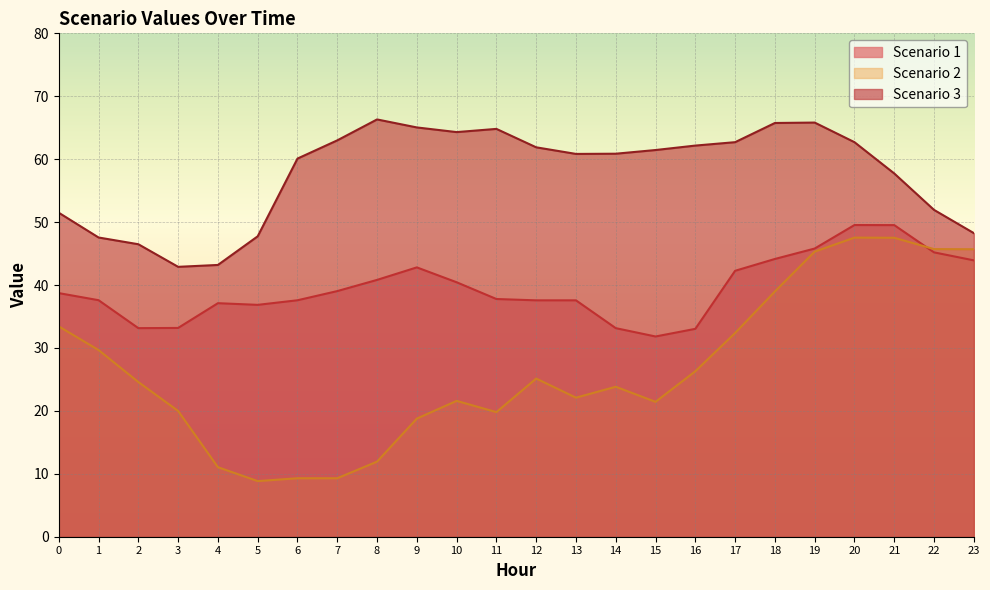

True or false: Scenario 3 and Scenario 1 intersect in this chart.

False